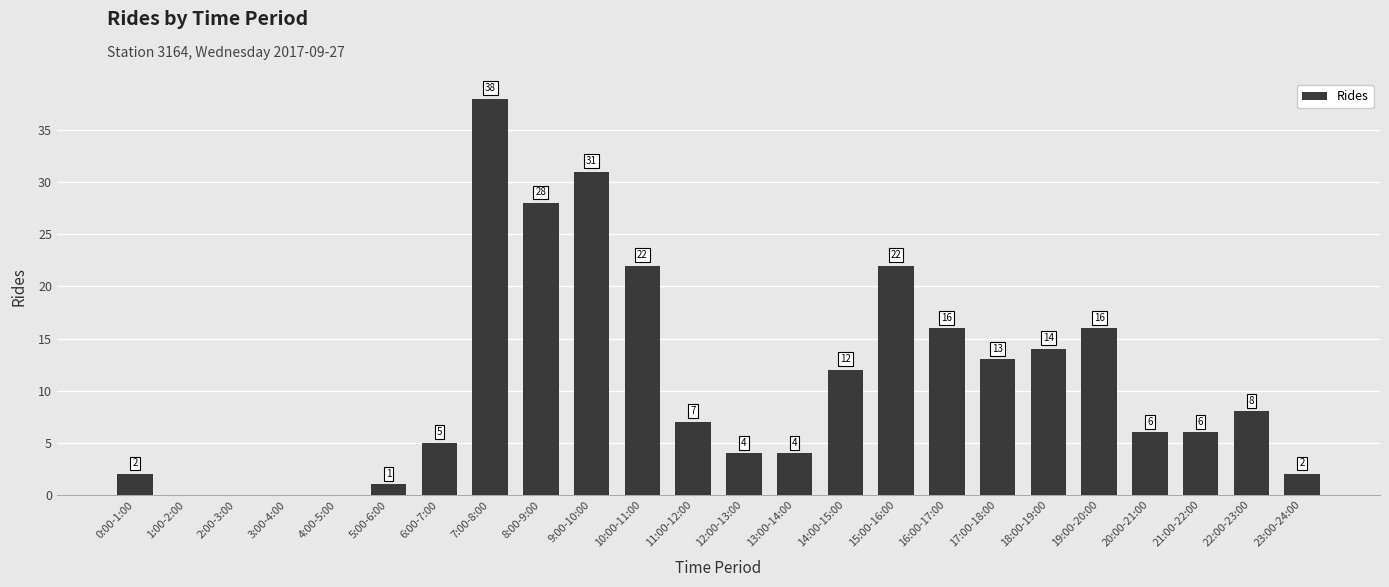

Reading left to right, extract all data points from this chart.

0:00-1:00=2	1:00-2:00=0	2:00-3:00=0	3:00-4:00=0	4:00-5:00=0	5:00-6:00=1	6:00-7:00=5	7:00-8:00=38	8:00-9:00=28	9:00-10:00=31	10:00-11:00=22	11:00-12:00=7	12:00-13:00=4	13:00-14:00=4	14:00-15:00=12	15:00-16:00=22	16:00-17:00=16	17:00-18:00=13	18:00-19:00=14	19:00-20:00=16	20:00-21:00=6	21:00-22:00=6	22:00-23:00=8	23:00-24:00=2